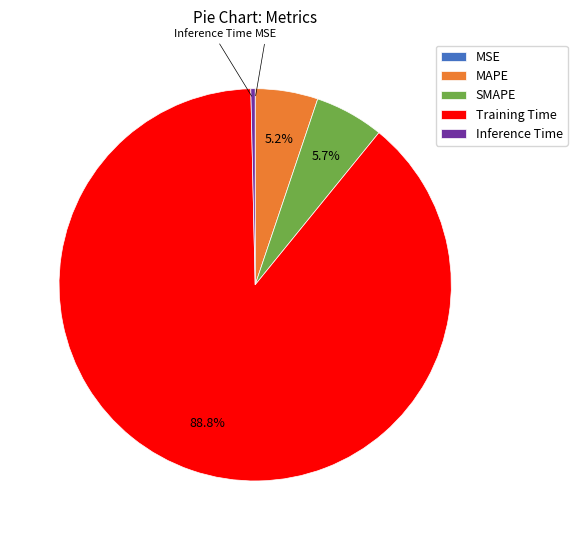

Which has a higher value, SMAPE or MAPE?

SMAPE